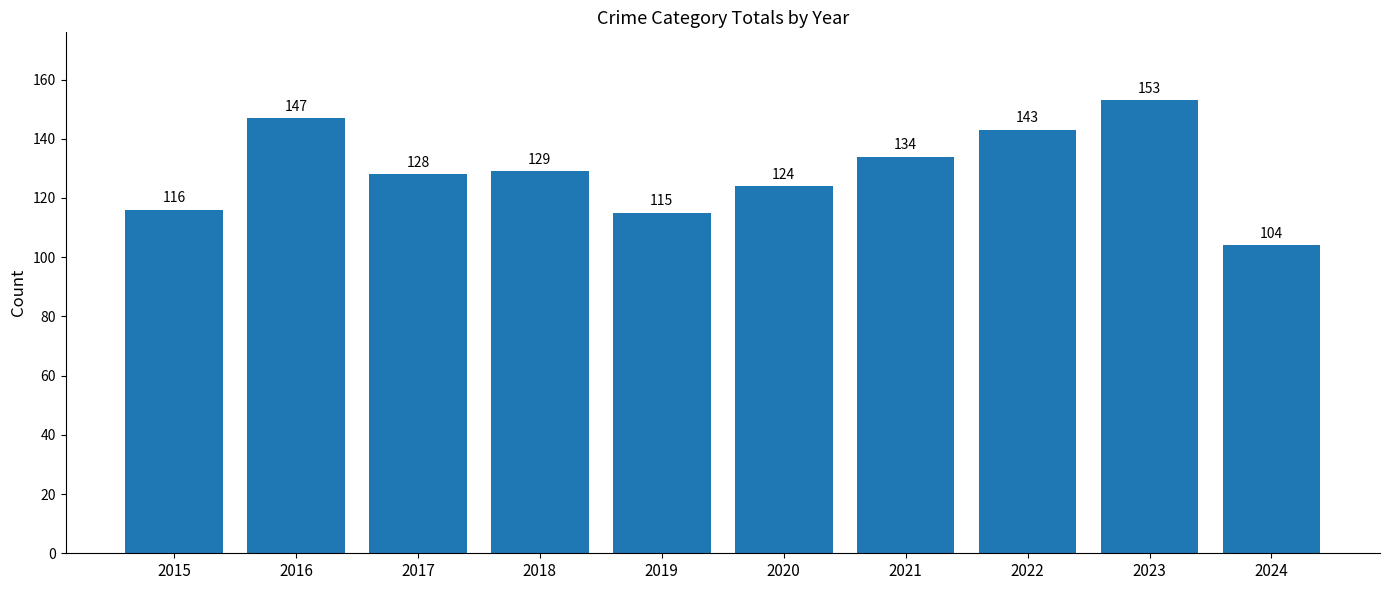

What is the approximate value at 2023?

153